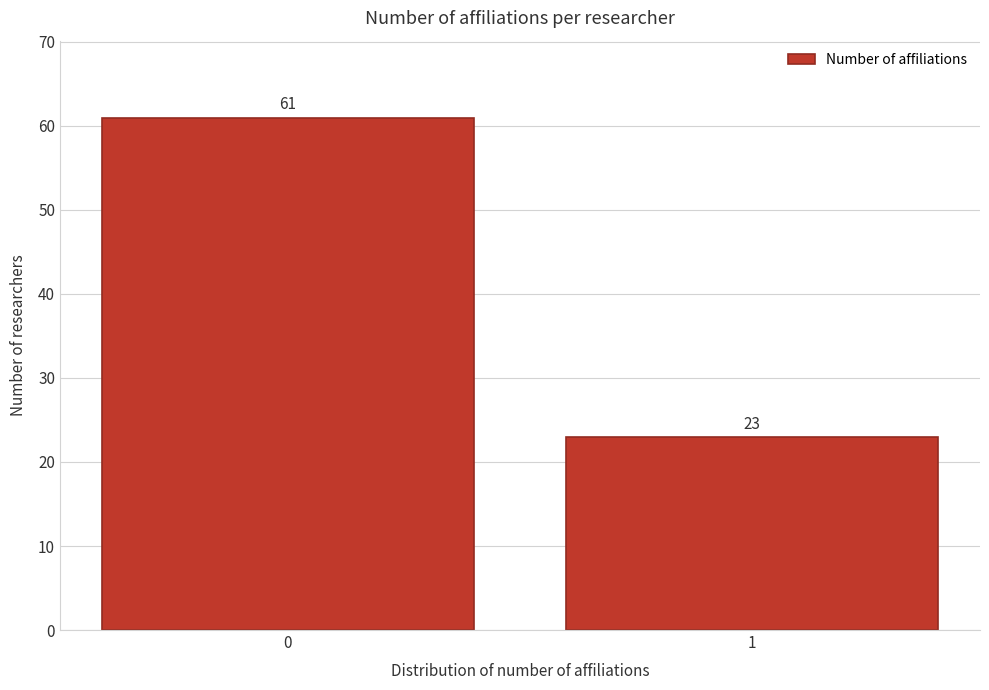

Reading right to left, what are all the values shown in this chart?

23	61